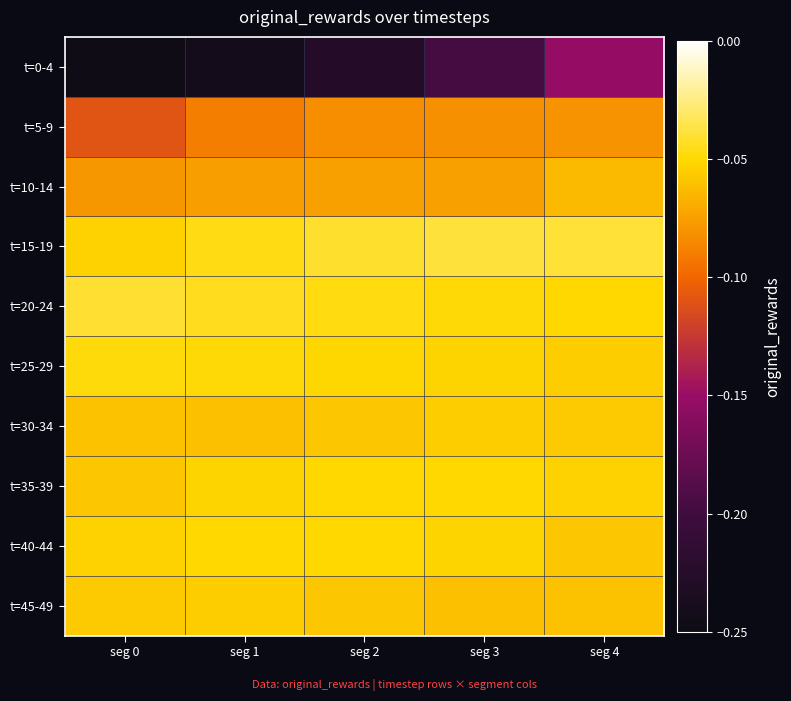

At seg 2, list the series in order from largest to smallest.

t=15-19, t=20-24, t=35-39, t=40-44, t=25-29, t=30-34, t=45-49, t=10-14, t=5-9, t=0-4